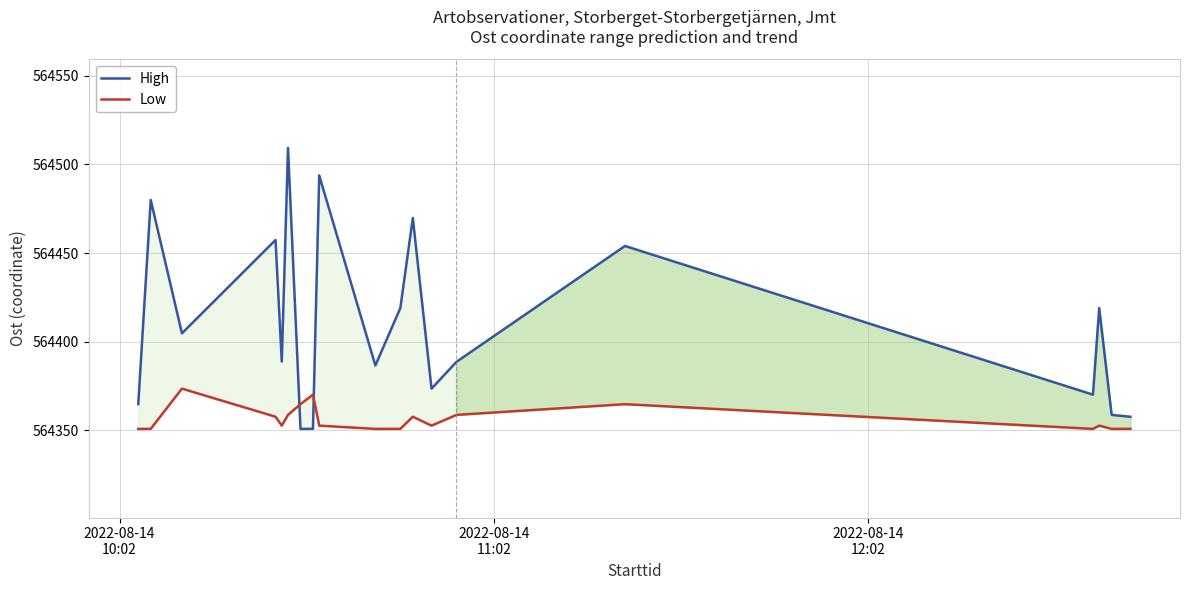

Rank the series by their maximum value, from highest to lowest.

High, Low